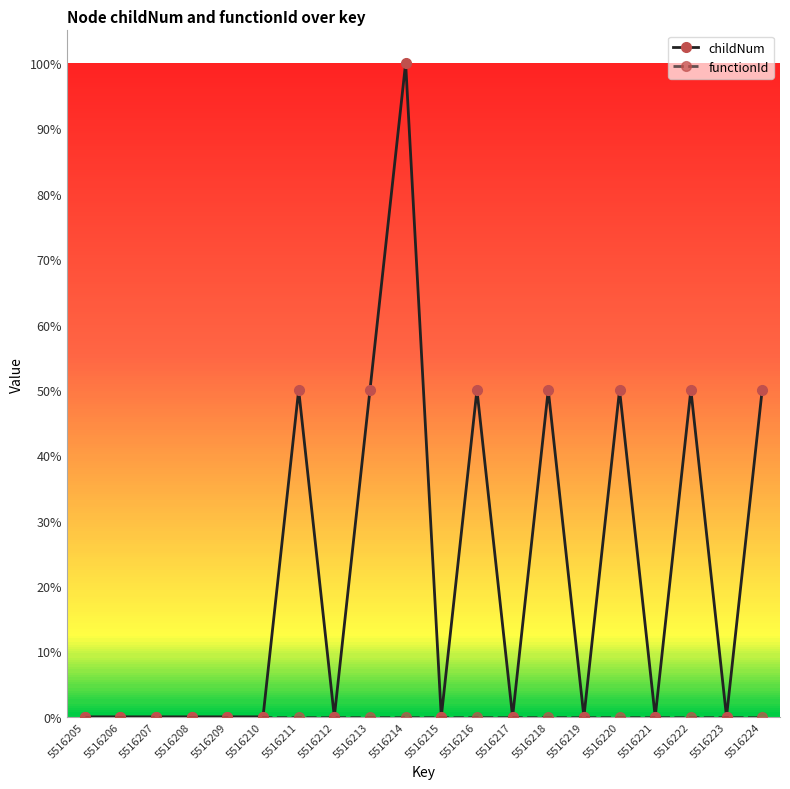

True or false: functionId has more than 2 interior local peaks.

False